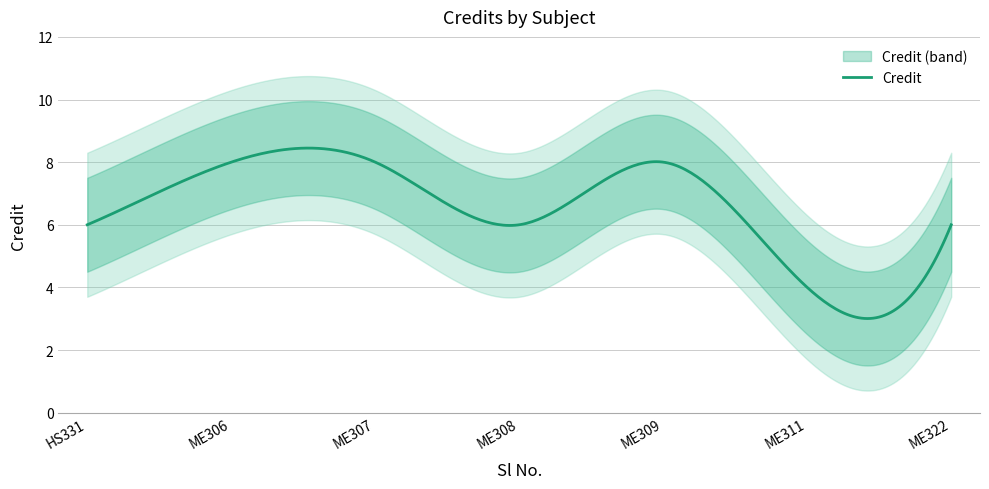

Reading left to right, extract all data points from this chart.

1=6	2=8	3=8	4=6	5=8	6=4	7=6